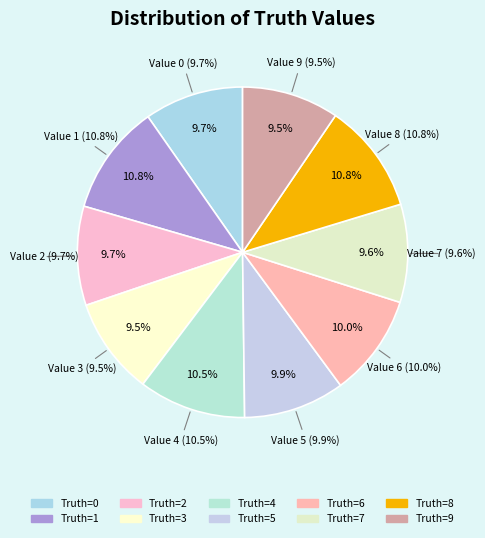

Is there a majority slice in this chart?

No